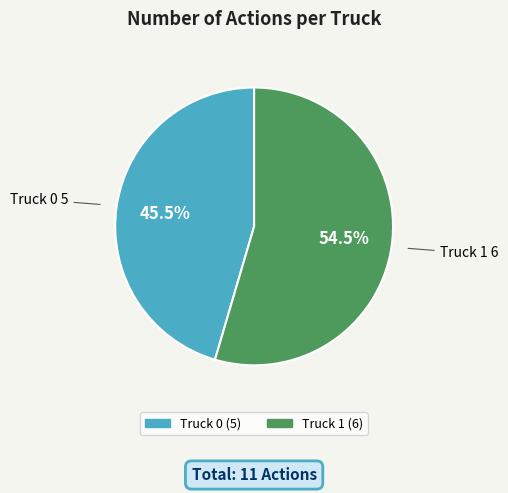

What percentage is NOT represented by Truck 0?

54.5%